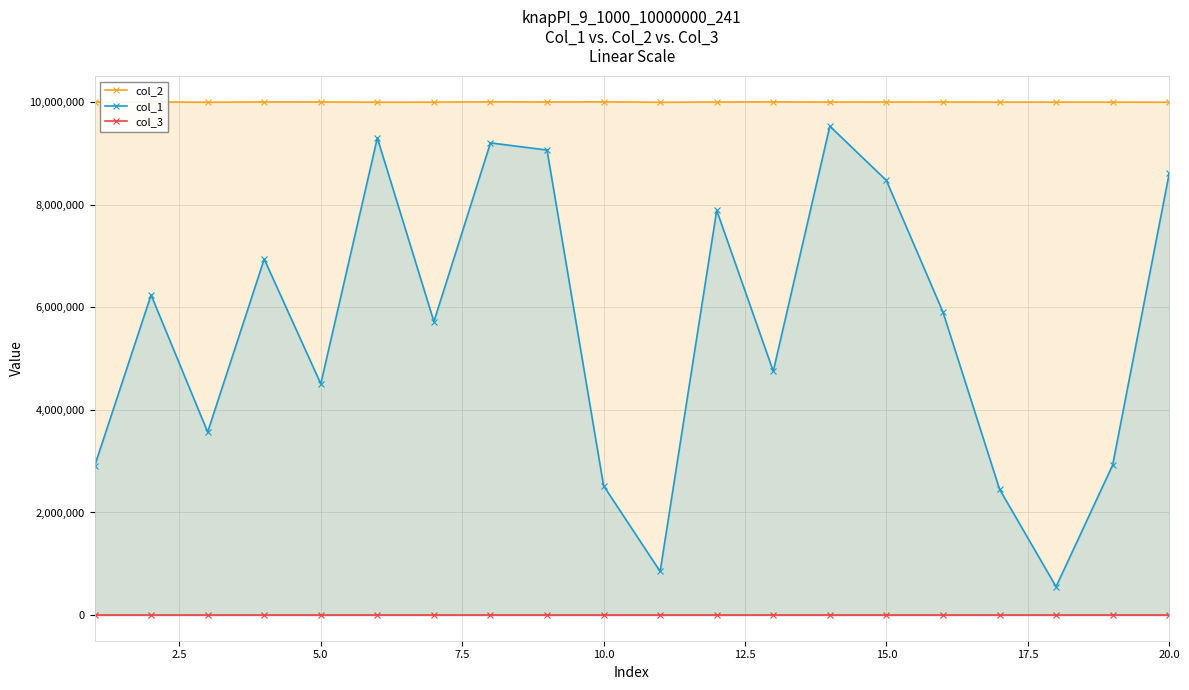

What is the minimum value for col_2?

10000165